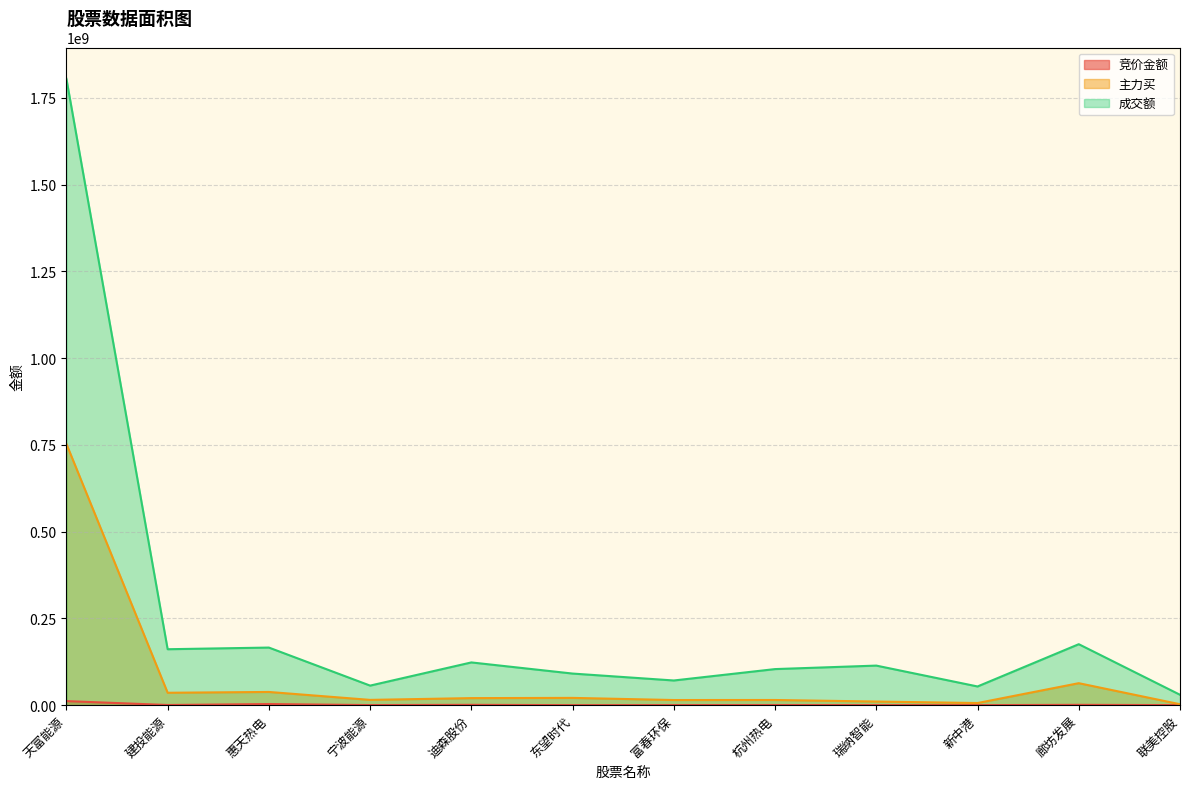

Reading left to right, transcribe all the data shown in this chart.

竞价金额: 天富能源=11723390	建投能源=521653	惠天热电=3306908	宁波能源=277970	迪森股份=1013469	东望时代=109980	富春环保=279650	杭州热电=436800	瑞纳智能=187944	新中港=102200	廊坊发展=1011465	联美控股=179095
主力买: 天富能源=752859963	建投能源=35788783	惠天热电=38100460	宁波能源=15251152	迪森股份=20357105	东望时代=21010019	富春环保=14826571	杭州热电=14927128	瑞纳智能=10509844	新中港=6181922	廊坊发展=63368384	联美控股=2717894
成交额: 天富能源=1804932715	建投能源=161230624	惠天热电=166006167	宁波能源=56389308	迪森股份=123194315	东望时代=91099011	富春环保=71147551	杭州热电=103993927	瑞纳智能=114051045	新中港=53908218	廊坊发展=175724174	联美控股=29977399